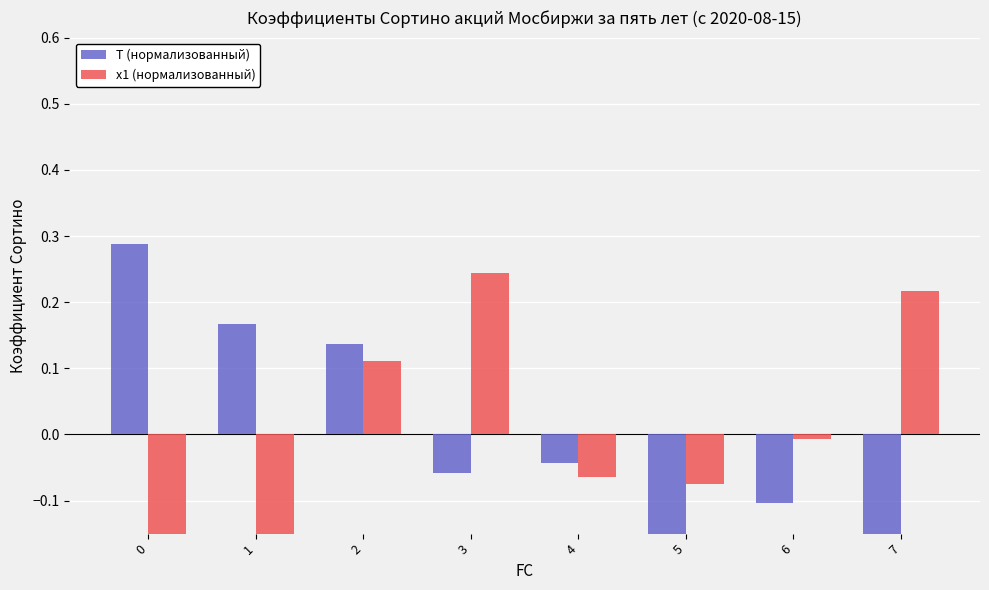

Reading right to left, list all the values displayed in this chart.

T (нормализованный): 7=-0.2	6=-0.1	5=-0.2	4=-0.0	3=-0.1	2=0.1	1=0.2	0=0.3
x1 (нормализованный): 7=0.2	6=-0.0	5=-0.1	4=-0.1	3=0.2	2=0.1	1=-0.2	0=-0.3